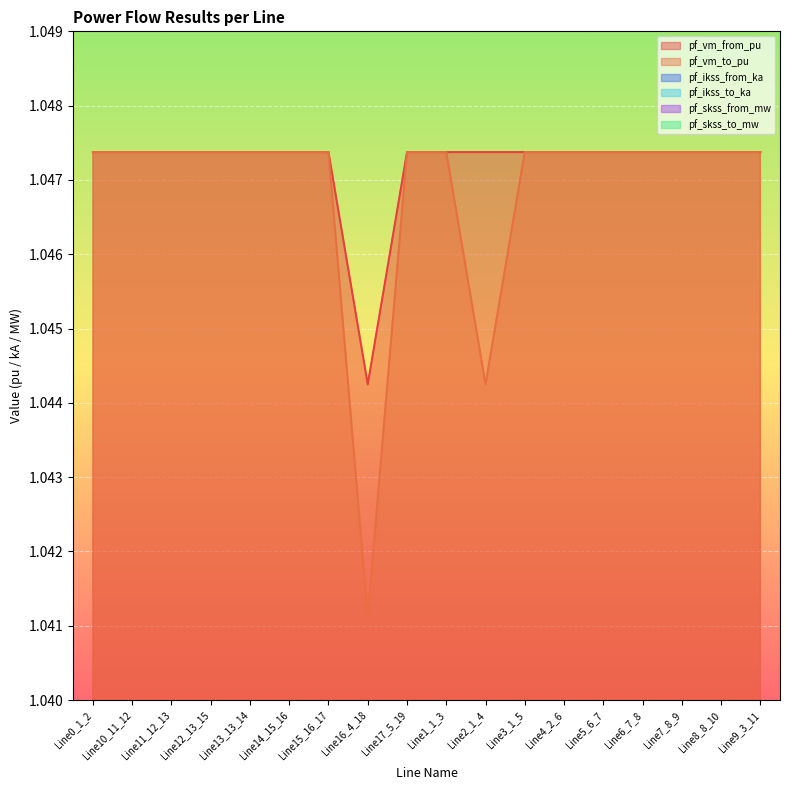

True or false: pf_ikss_from_ka has more than 2 points higher than both neighbors.

False